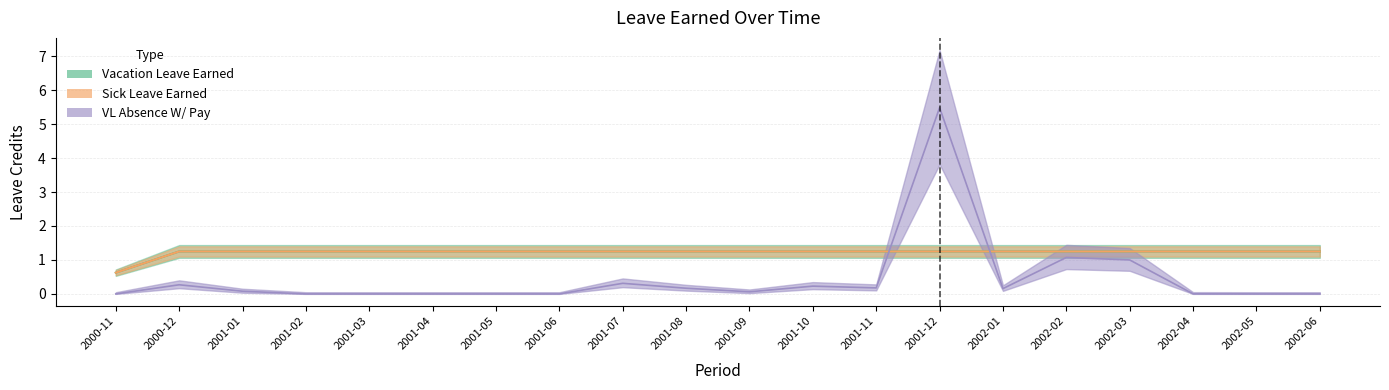

Between 2000-11 and 2001-01, which is larger?

2001-01